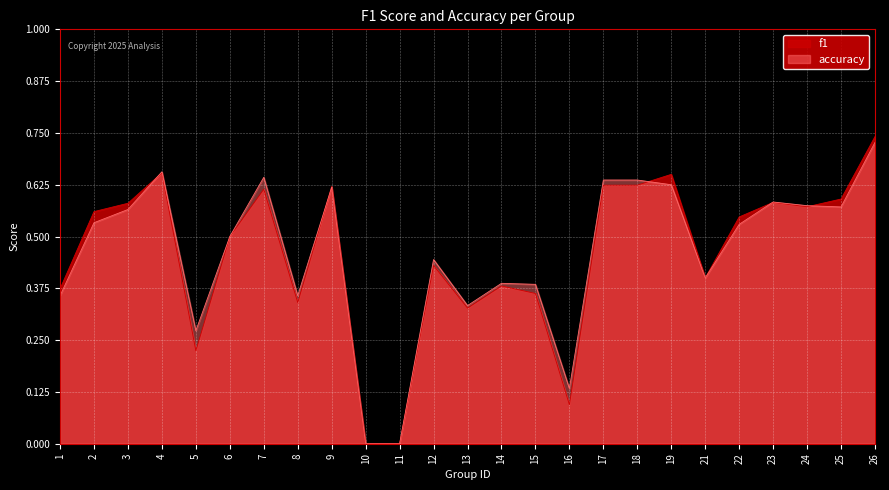

What is the value of the f1 point at the 18th from the left?

0.6